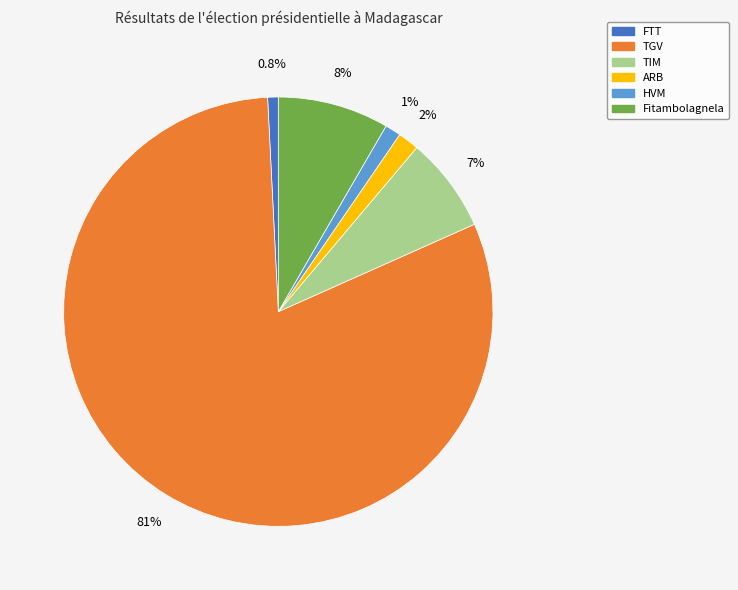

Does any single category account for the majority?

Yes